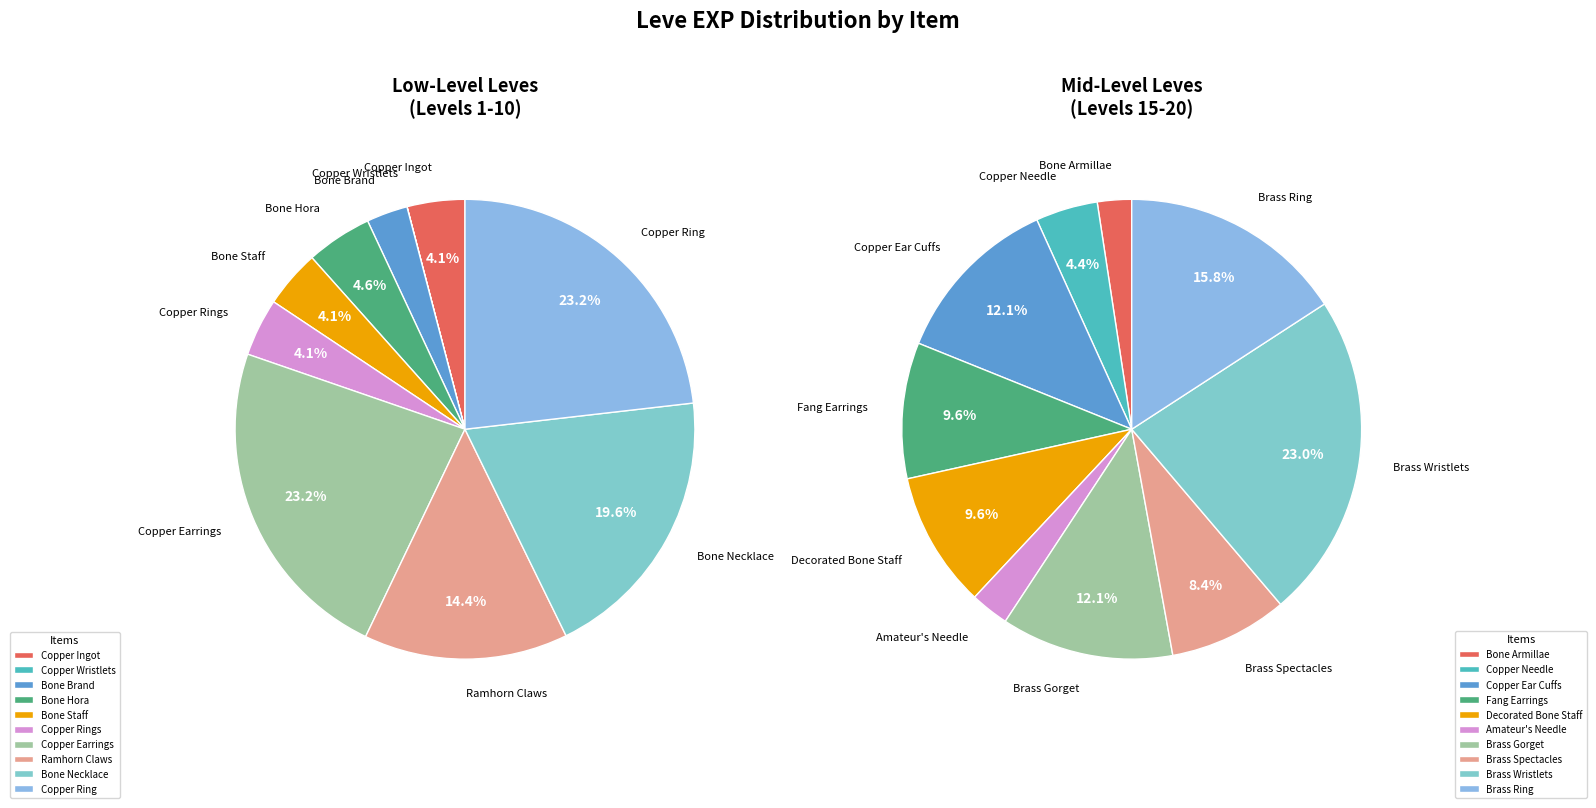

Is there a majority slice in this chart?

No